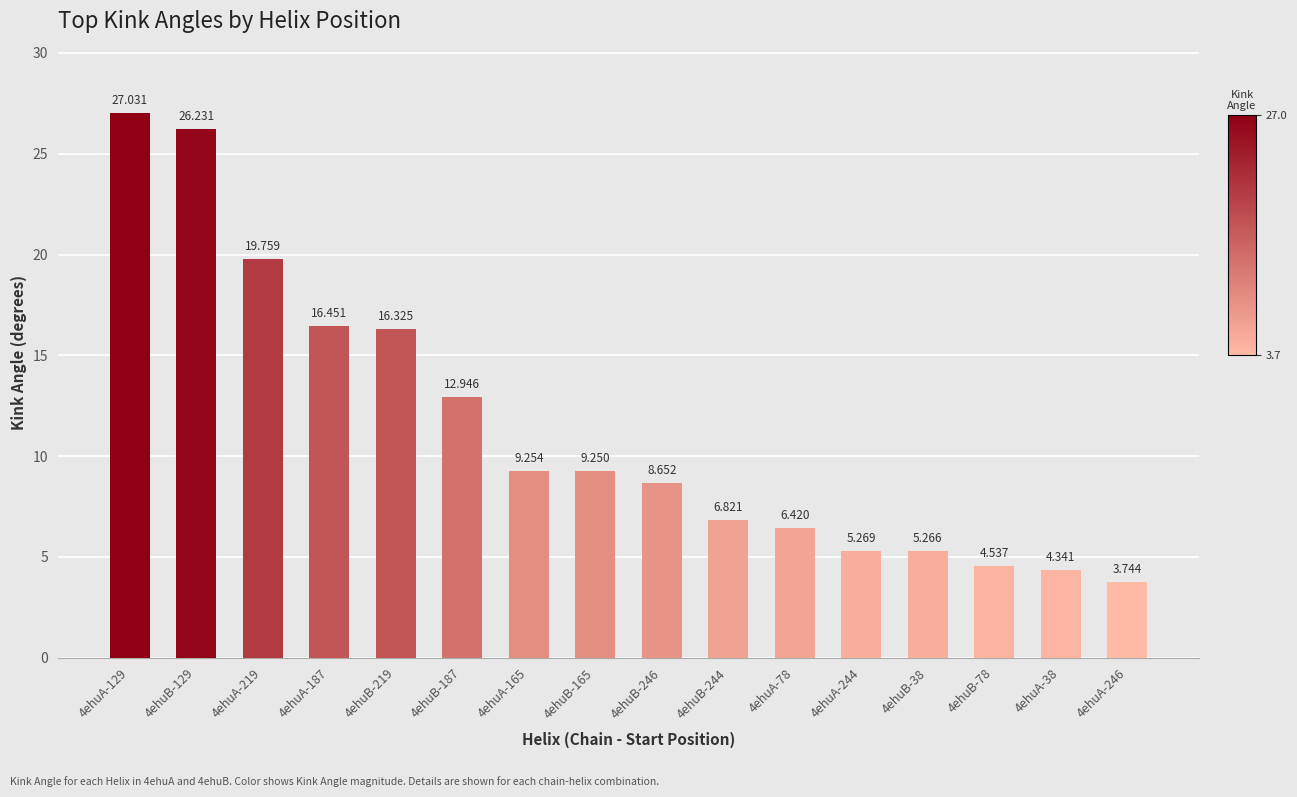

What is the ratio of the value at 4ehuA-129 to the value at 4ehuA-244?

5.1